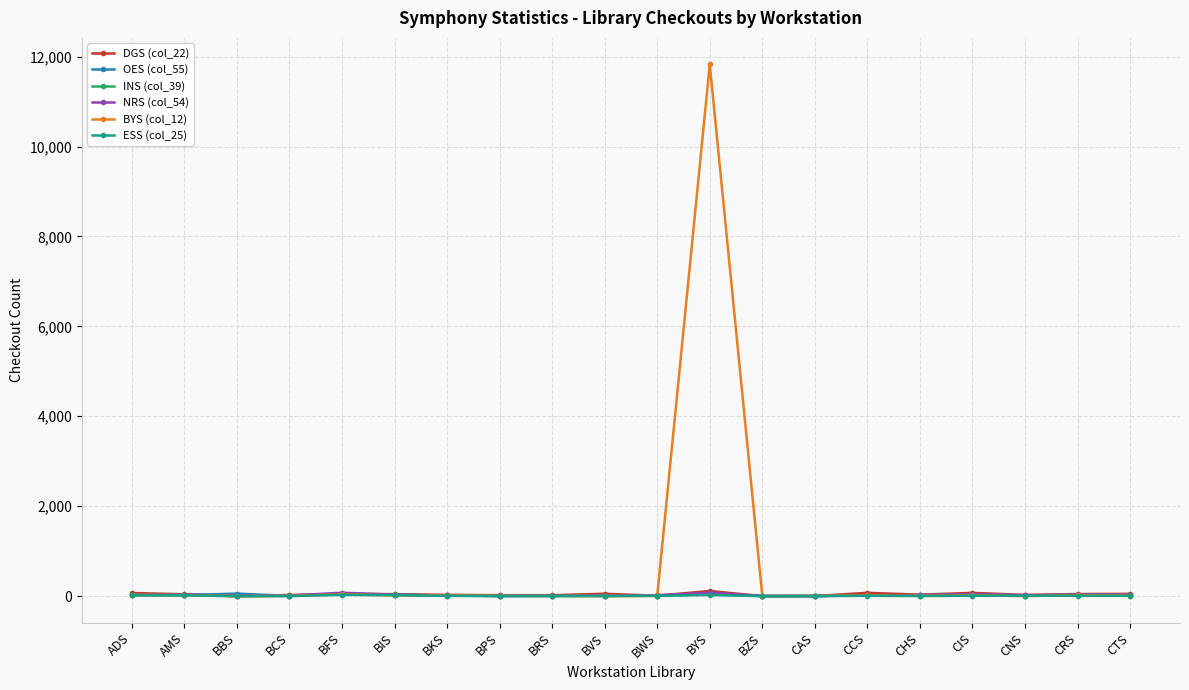

At which category does the chart reach its peak across all series?

BYS